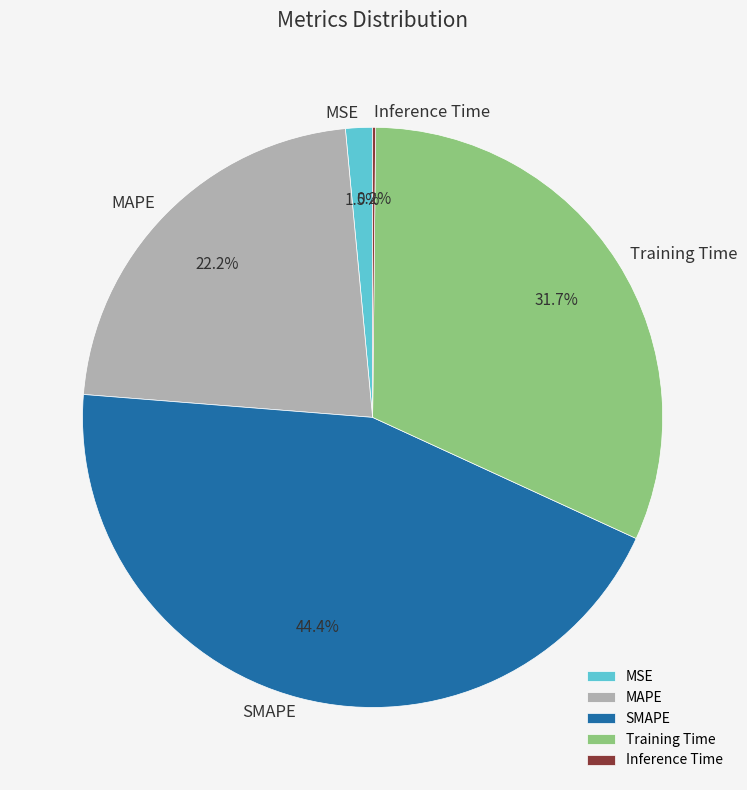

Which has a higher value, Training Time or MAPE?

Training Time